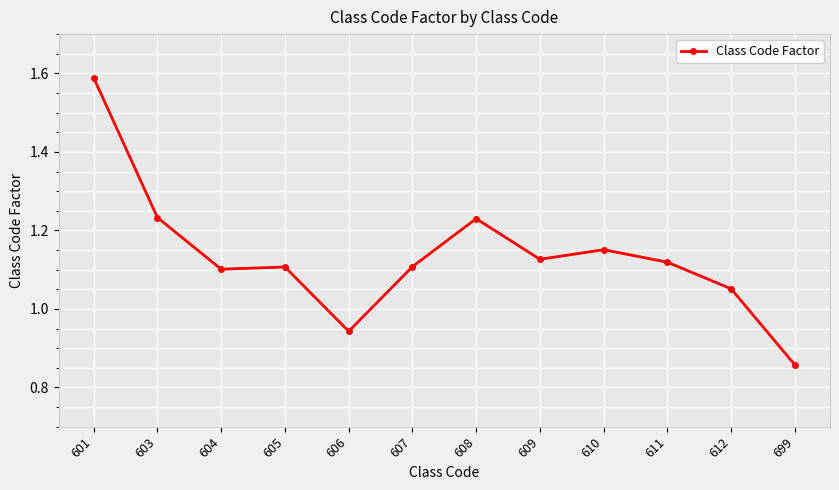

What is the ratio of the value at 607 to the value at 610?

1.0